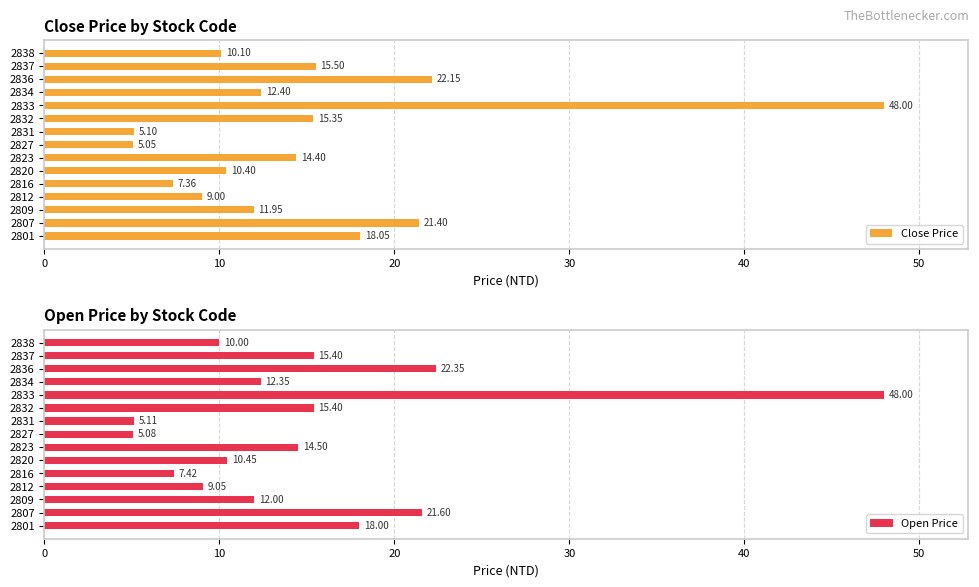

How many bars are there in total?

30